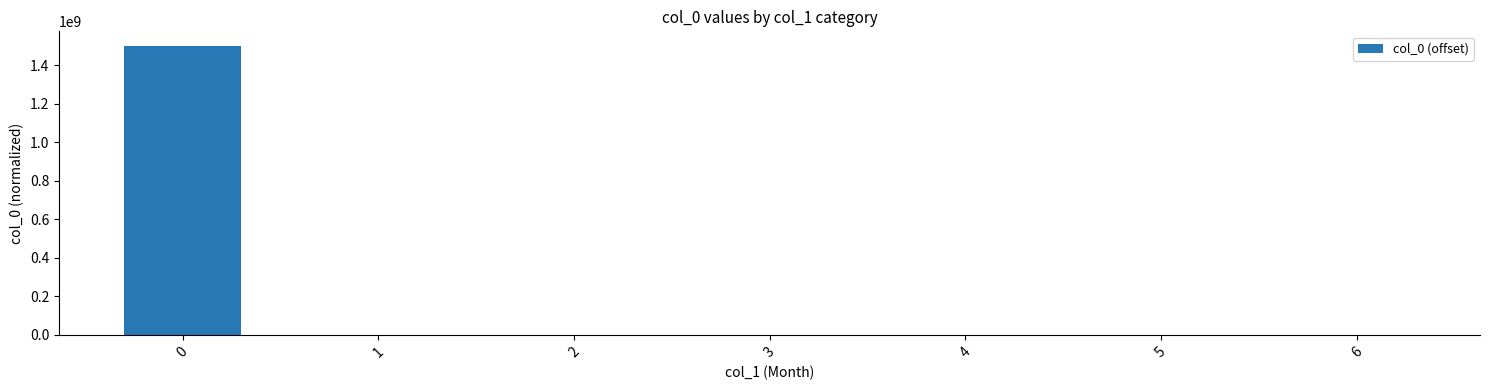

What is the maximum value shown in the chart?

1499812931